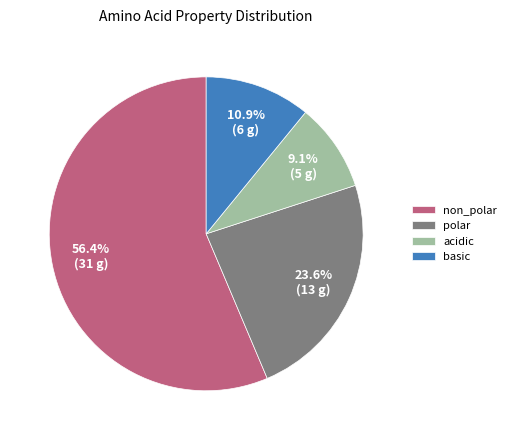

Between acidic and non_polar, which is larger?

non_polar